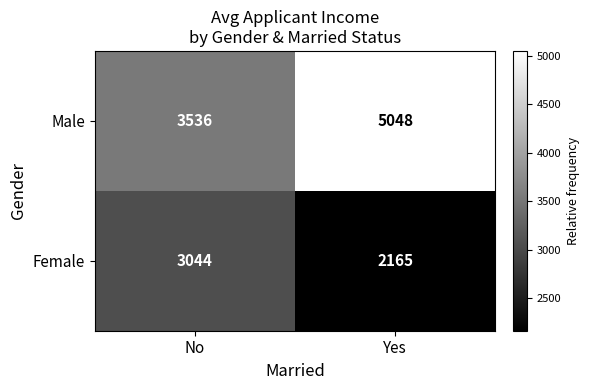

How many distinct data groups are displayed?

2